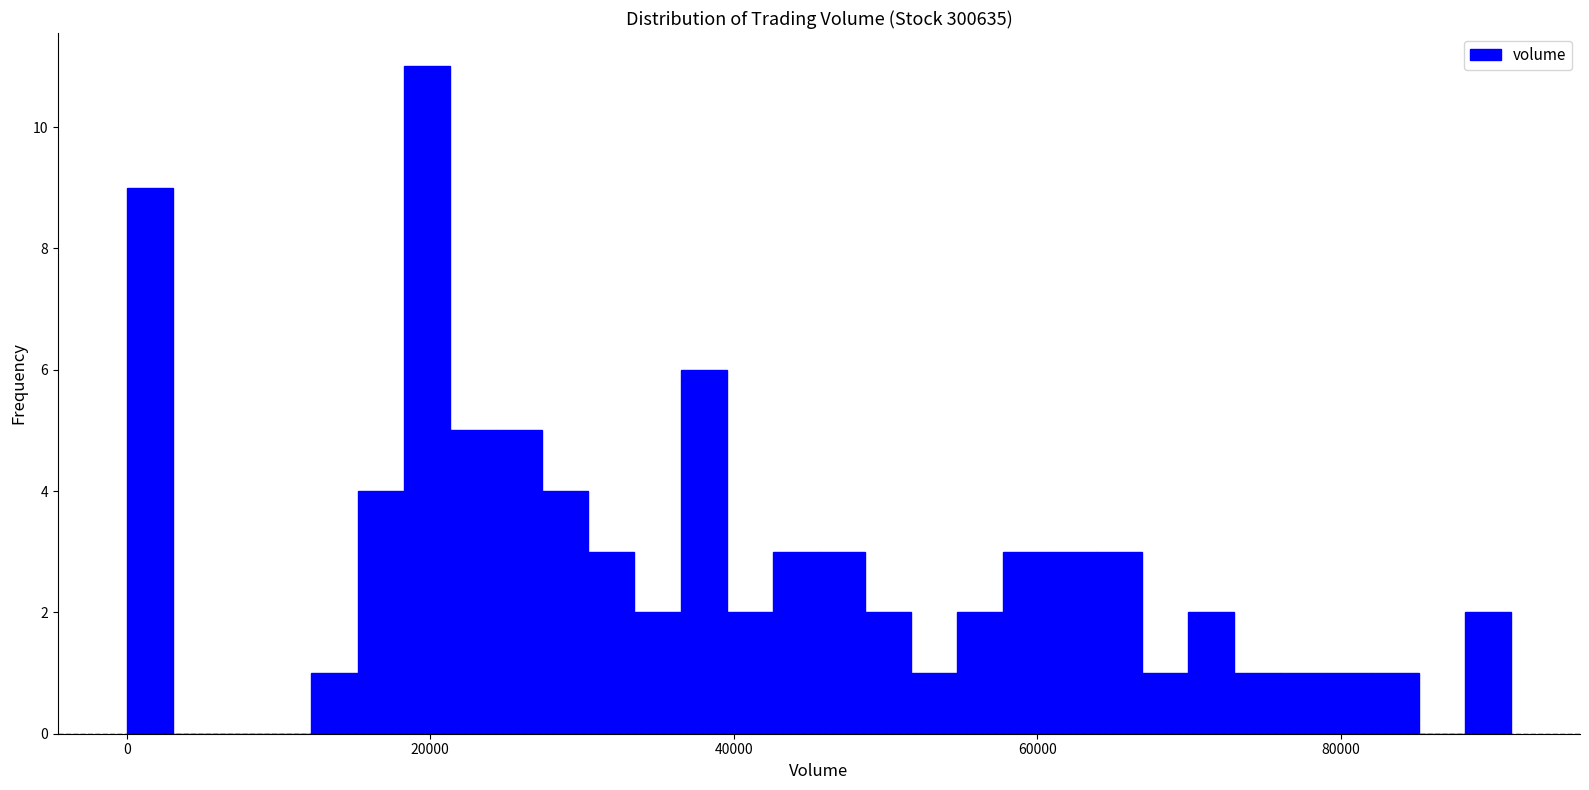

Read against the x-axis, roughly where is the centre of the tallest bar?

20000